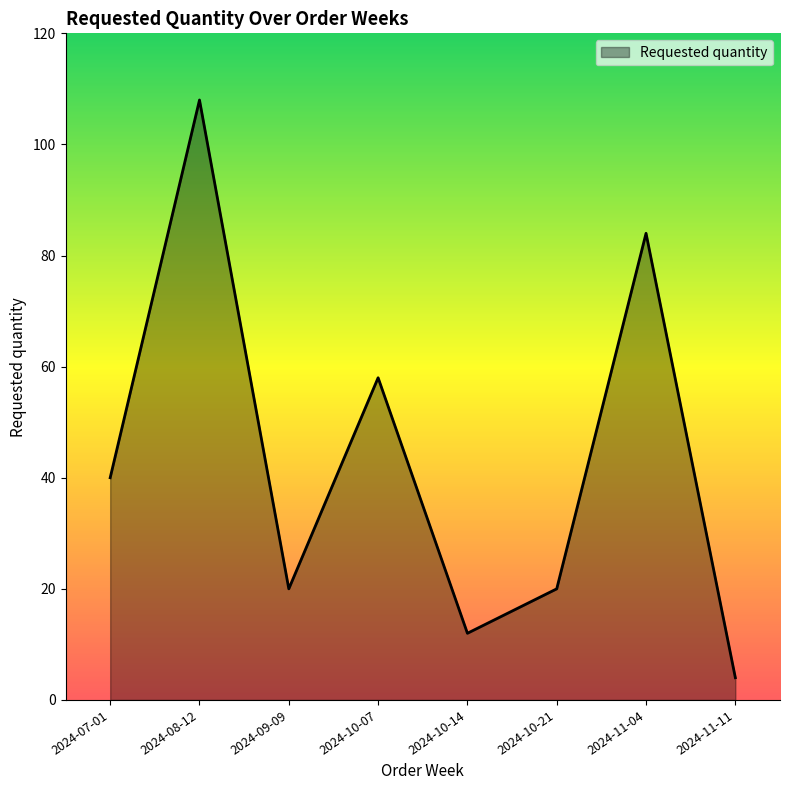

Reading left to right, what are all the values shown in this chart?

40	108	20	58	12	20	84	4